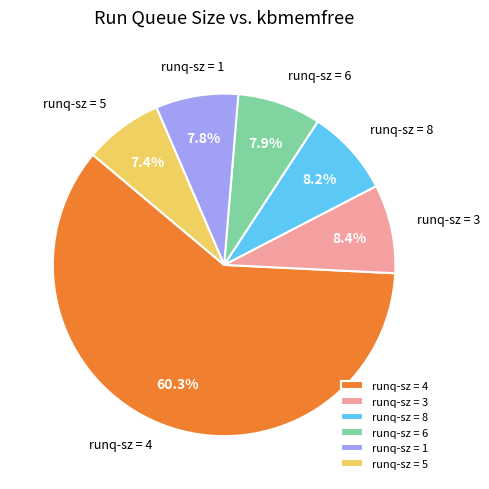

How many segments does this pie chart have?

6